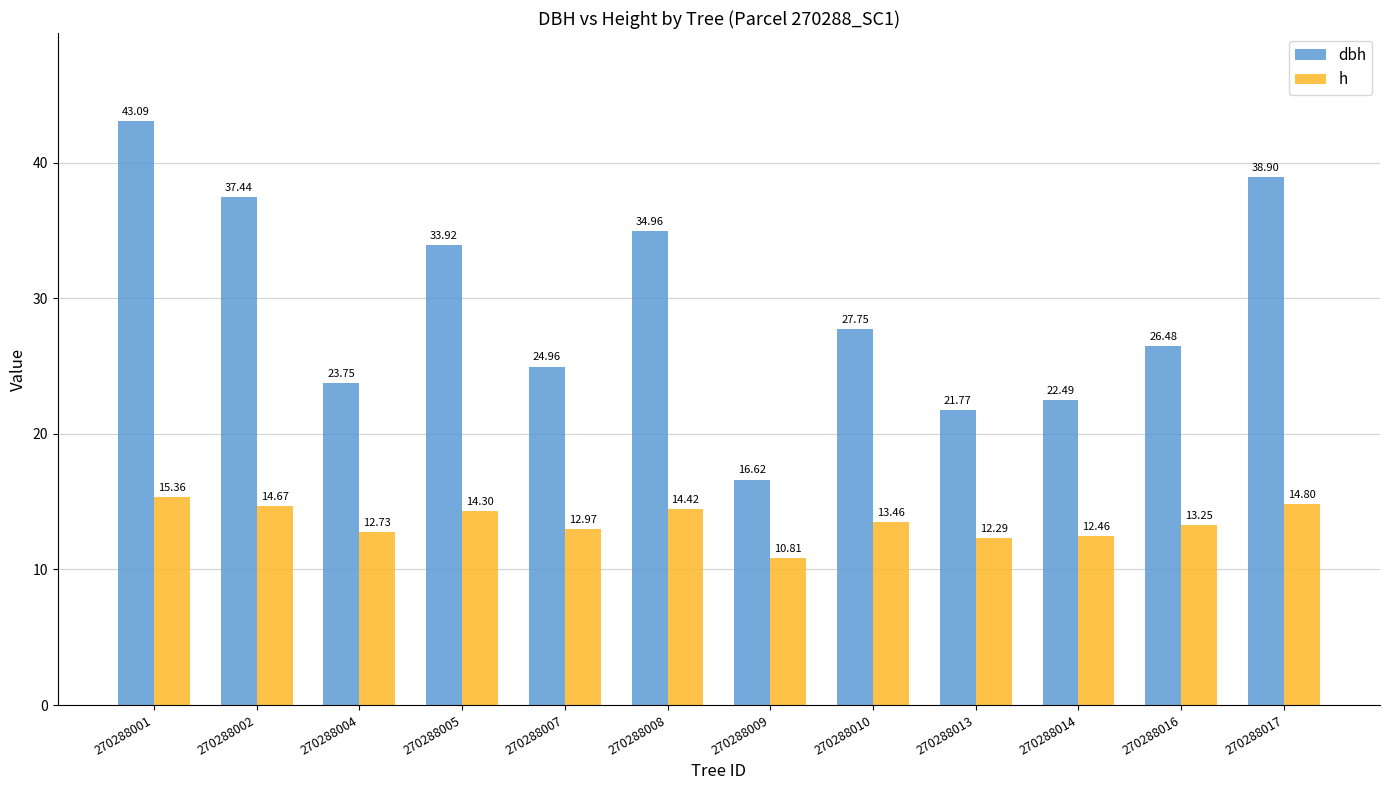

What are all the series names shown in the legend?

dbh, h